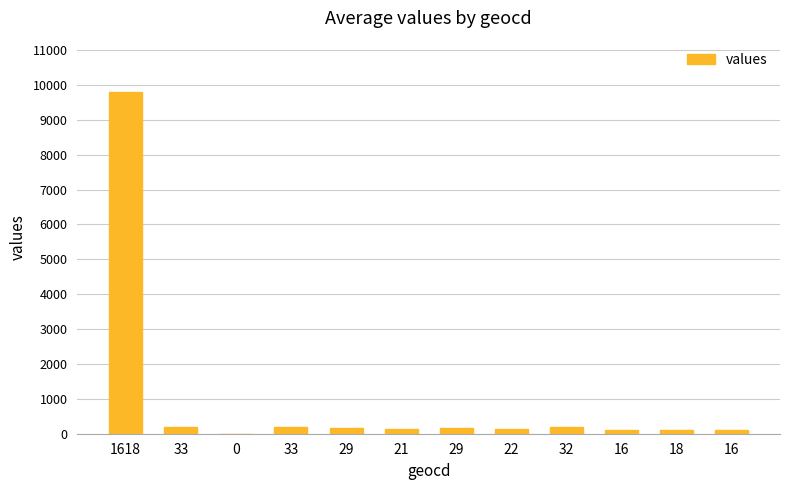

What is the average value?

942